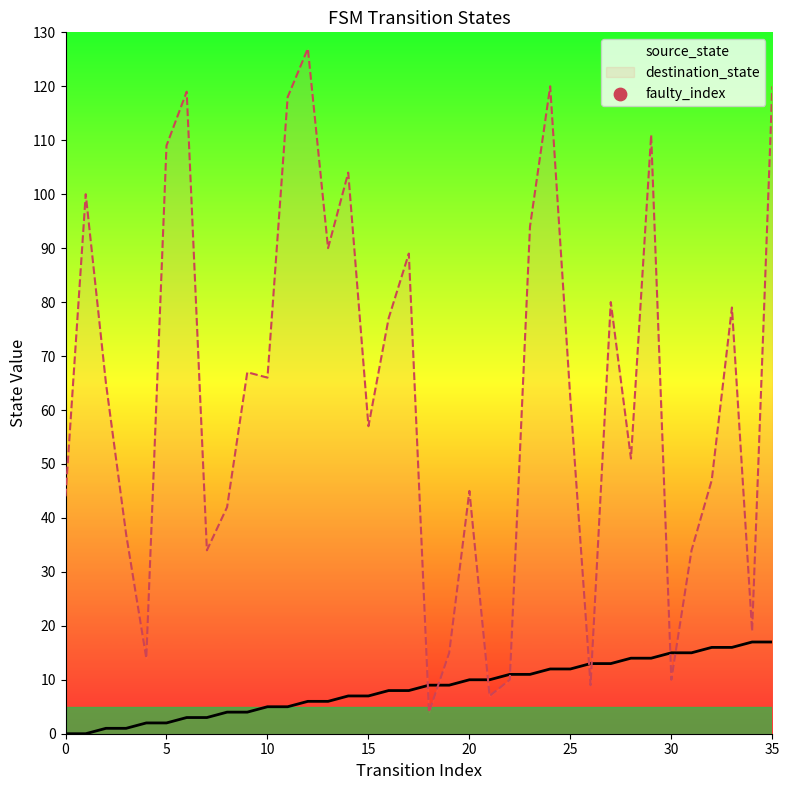

Which series contains the lowest Y value?

source_state